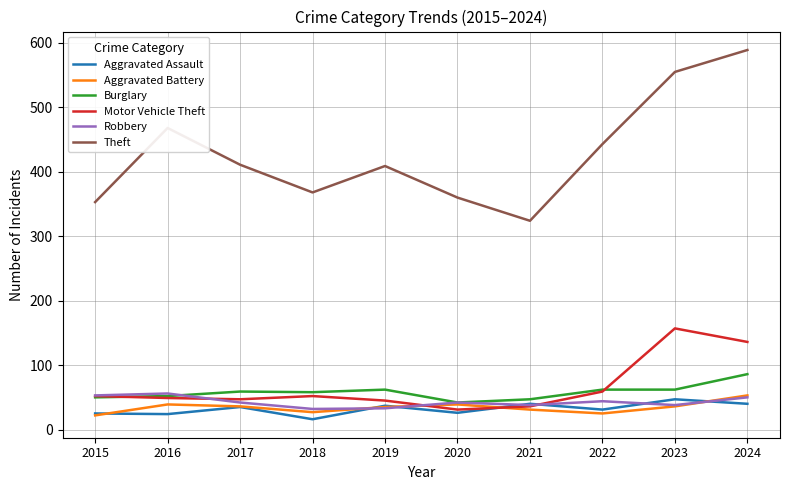

True or false: Aggravated Battery and Theft intersect in this chart.

False